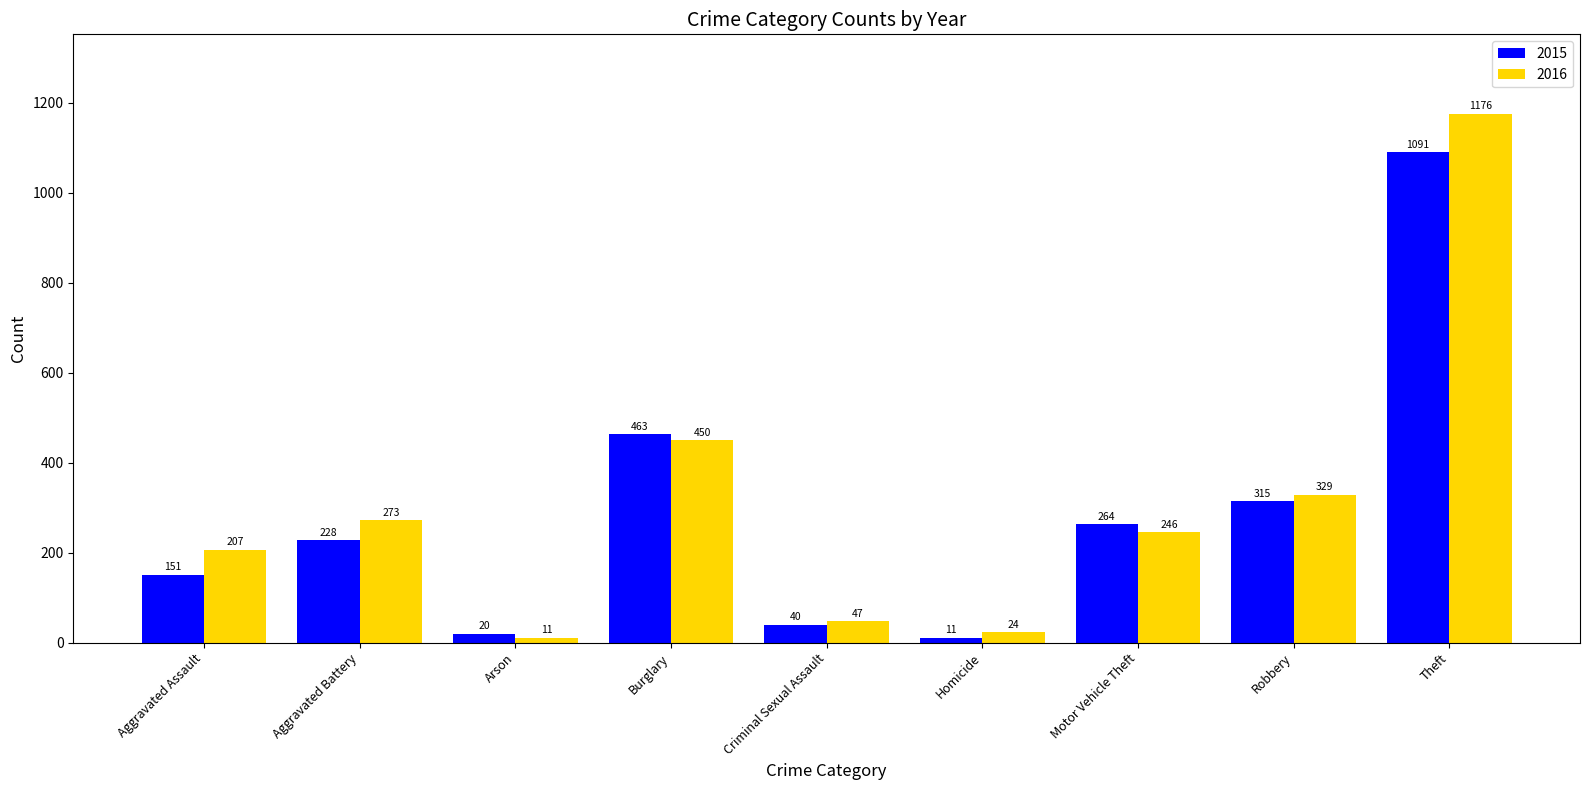

List the series in order of their overall mean, lowest first.

2015, 2016